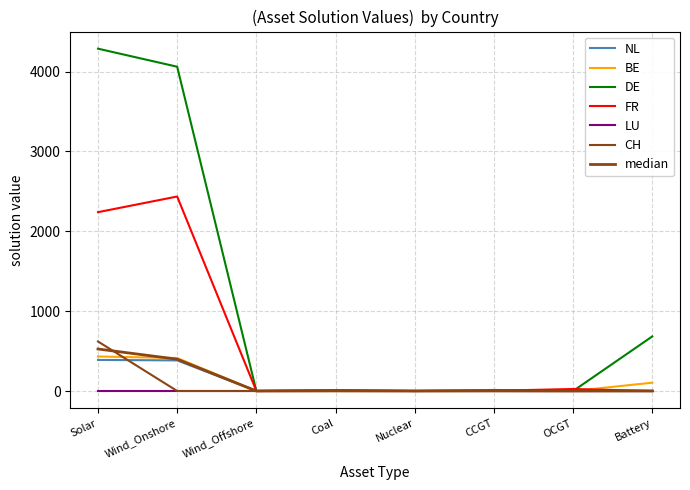

How many lines are shown in the chart?

7